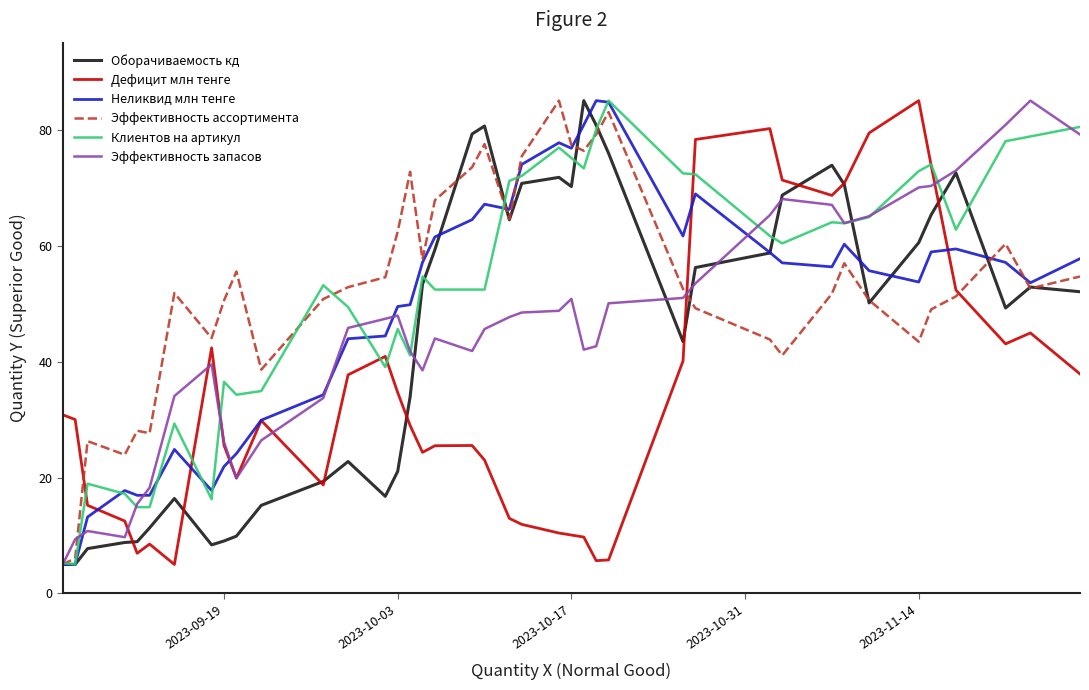

What is the minimum value for Оборачиваемость кд?

5.0